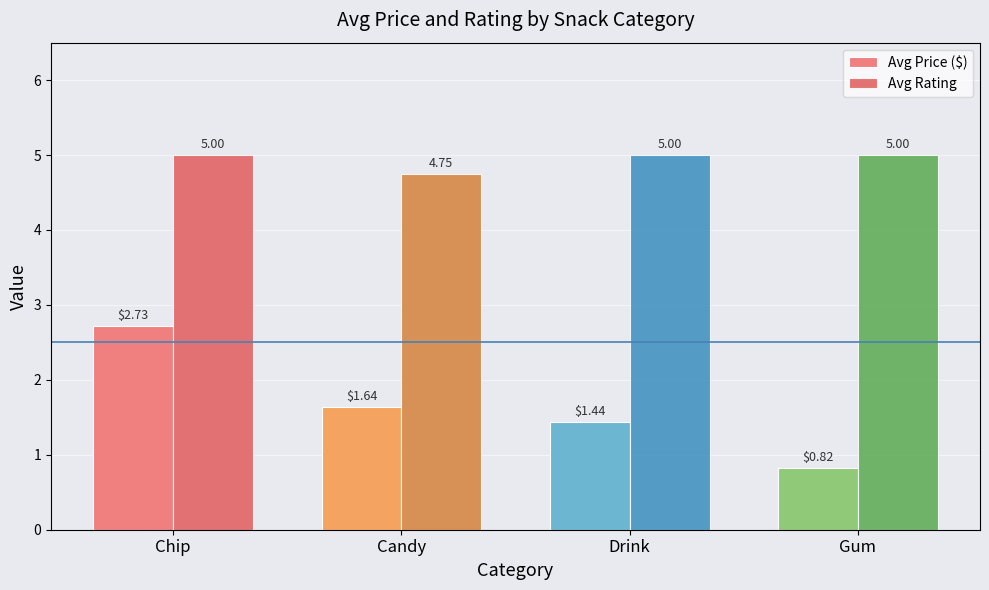

How many data points in Avg Price ($) are above 1?

3